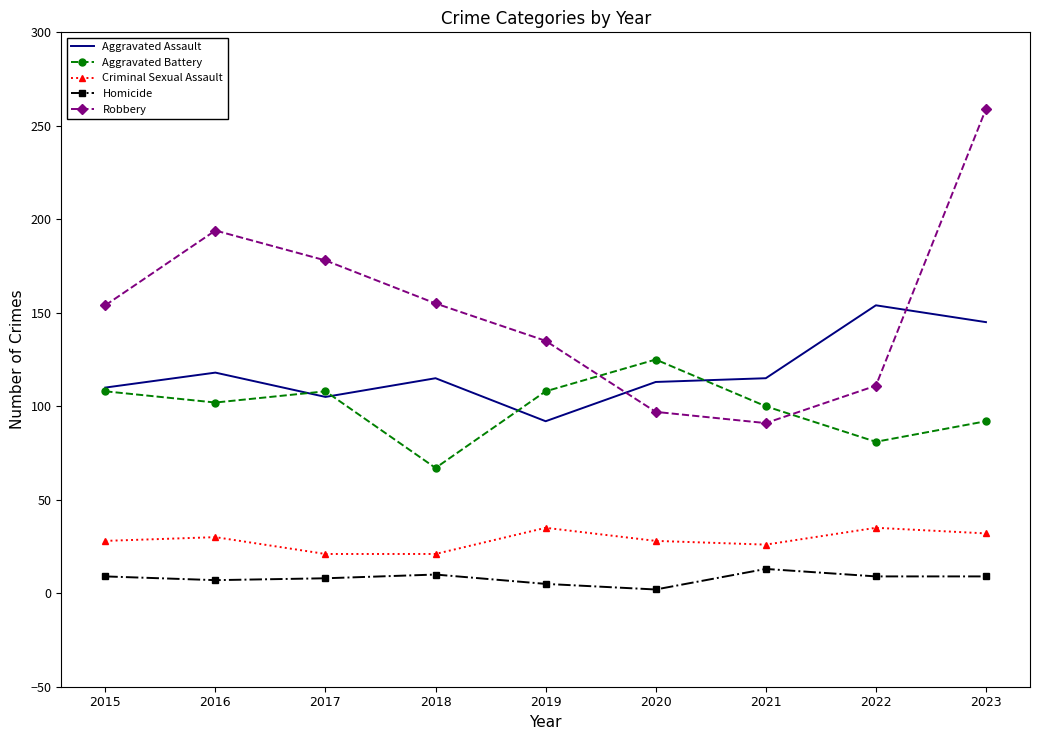

The Aggravated Assault series shows 115 at 2021. True or false?

True